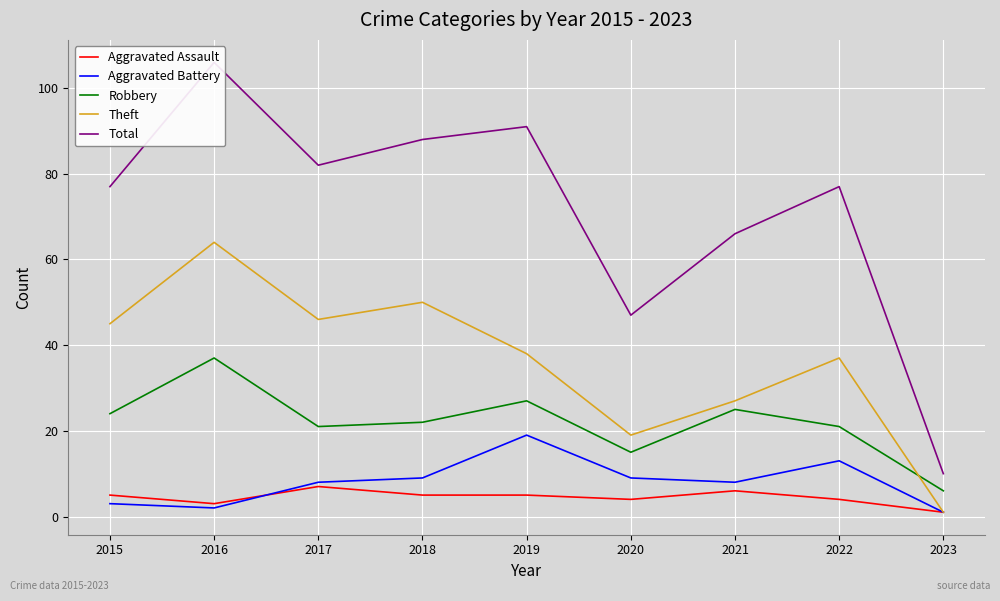

Reading left to right, what are all the values shown in this chart?

Aggravated Assault: 2015=5	2016=3	2017=7	2018=5	2019=5	2020=4	2021=6	2022=4	2023=1
Aggravated Battery: 2015=3	2016=2	2017=8	2018=9	2019=19	2020=9	2021=8	2022=13	2023=1
Robbery: 2015=24	2016=37	2017=21	2018=22	2019=27	2020=15	2021=25	2022=21	2023=6
Theft: 2015=45	2016=64	2017=46	2018=50	2019=38	2020=19	2021=27	2022=37	2023=1
Total: 2015=77	2016=106	2017=82	2018=88	2019=91	2020=47	2021=66	2022=77	2023=10